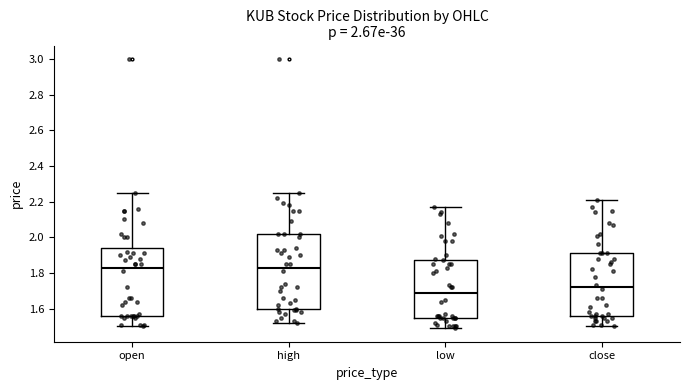

Which box is the tallest, from its lower edge to its upper edge?

high